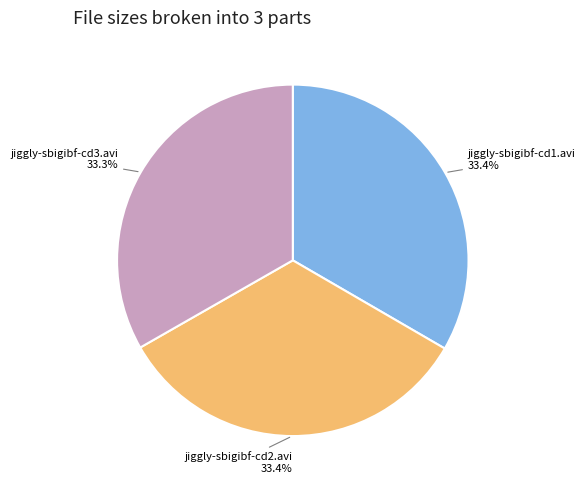

Is there a majority slice in this chart?

No